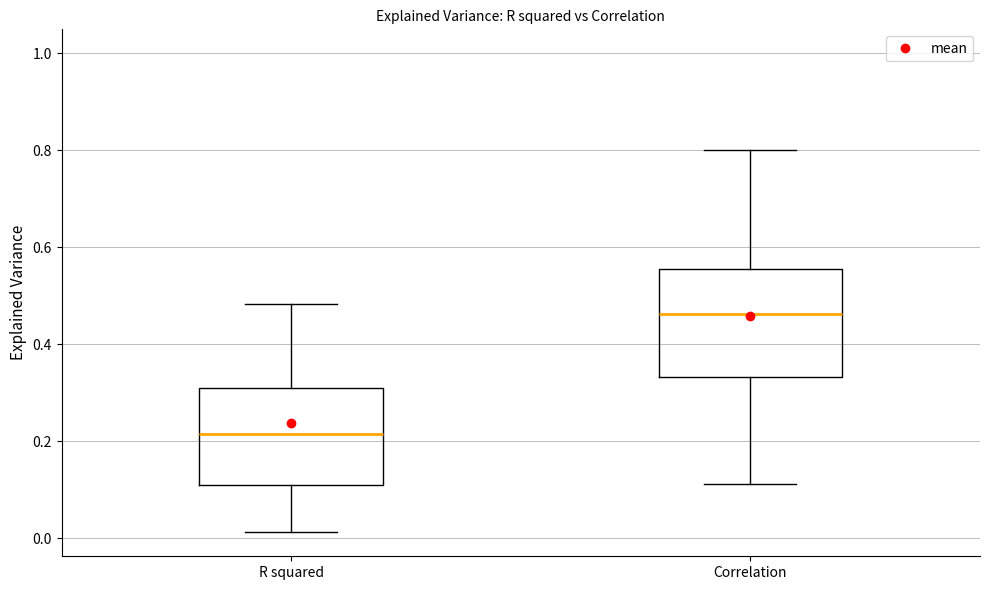

Comparing the boxes themselves (not the whiskers), which one is the tallest?

Correlation